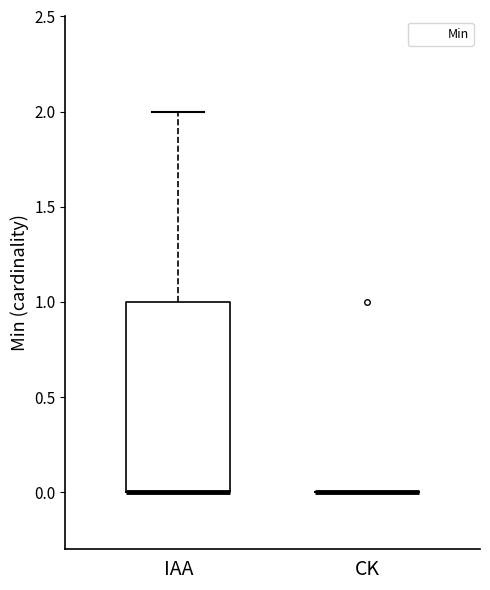

Comparing the boxes themselves (not the whiskers), which one is the tallest?

IAA